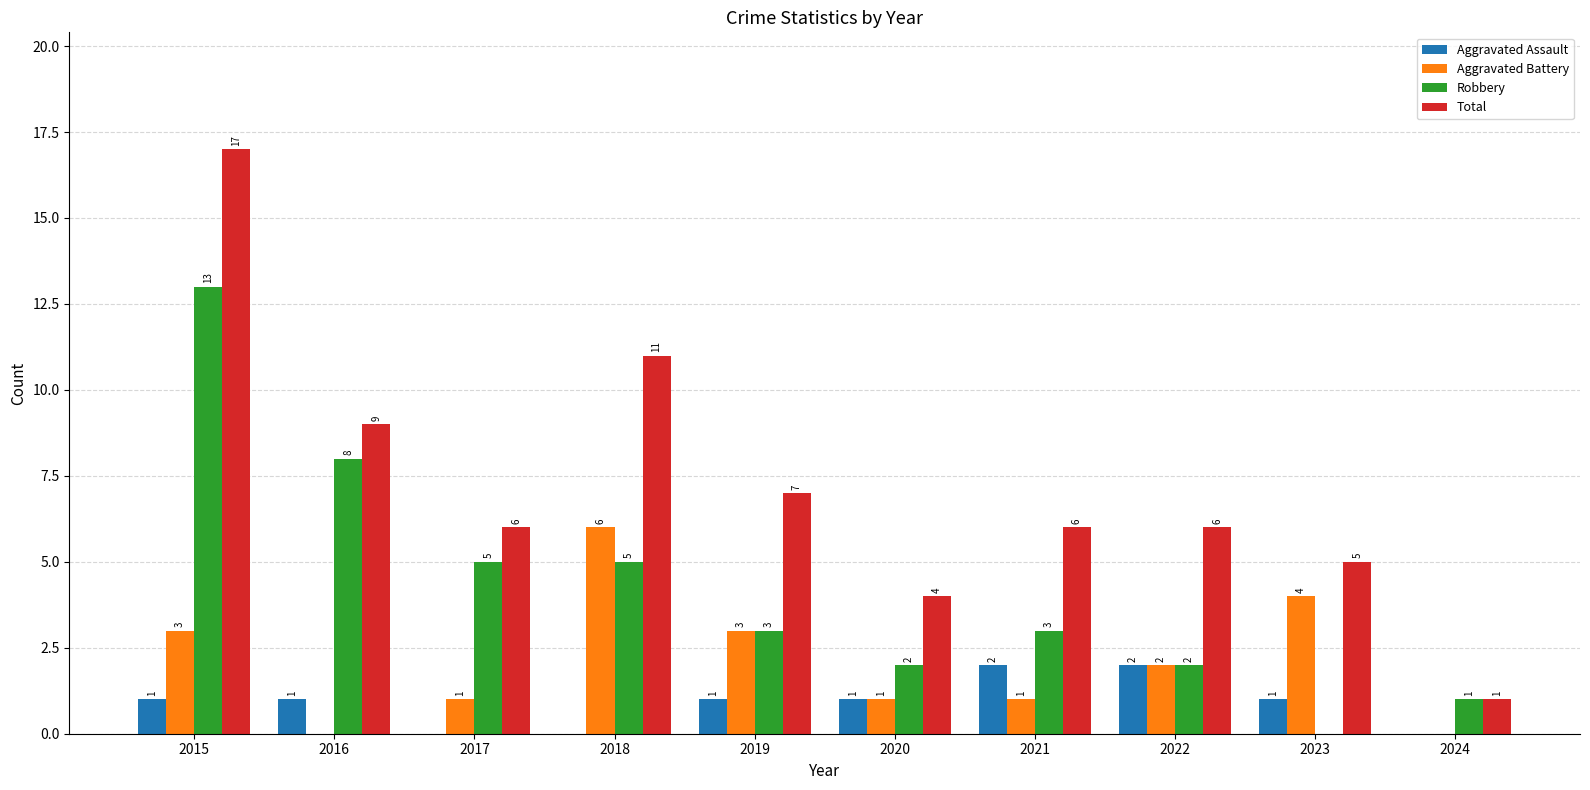

Which series changed the most between 2015 and 2023?

Robbery